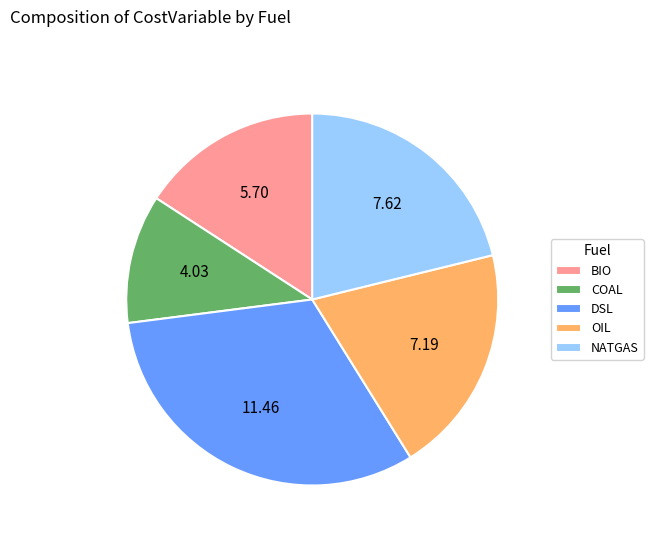

Is NATGAS the majority of the pie?

No